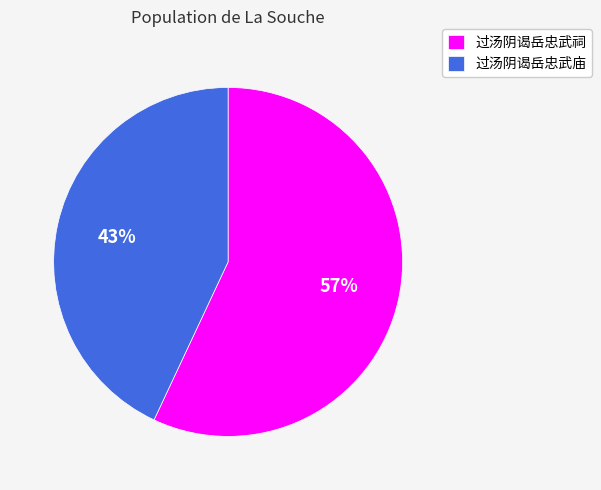

Which category accounts for the majority?

过汤阴谒岳忠武祠